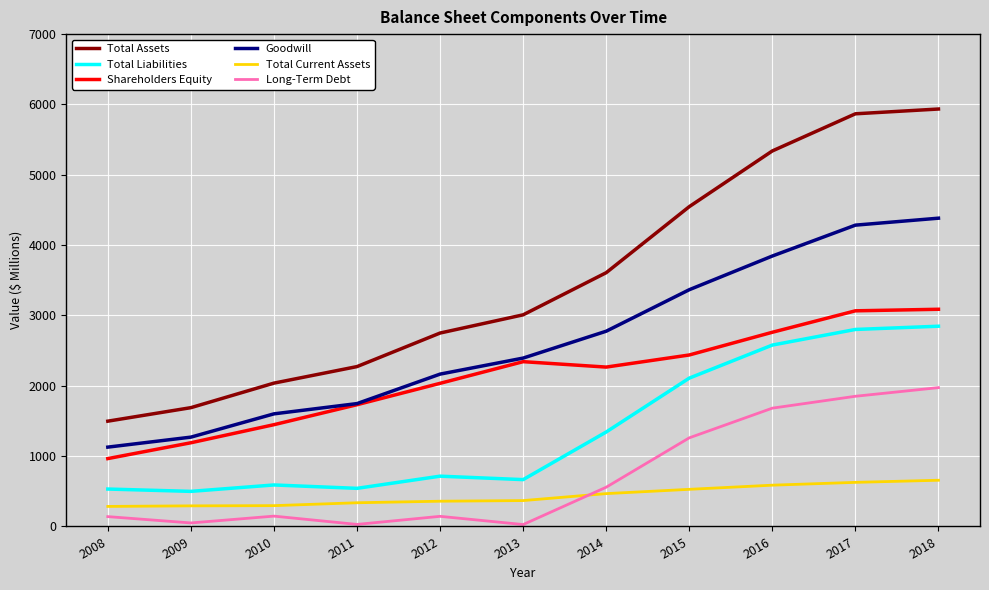

Count the number of data series in this chart.

6